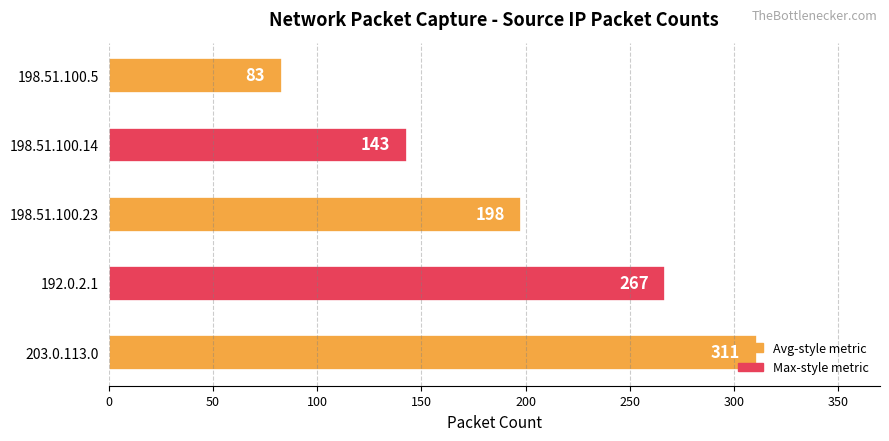

List the labels in order of value, smallest first.

198.51.100.5, 198.51.100.14, 198.51.100.23, 192.0.2.1, 203.0.113.0